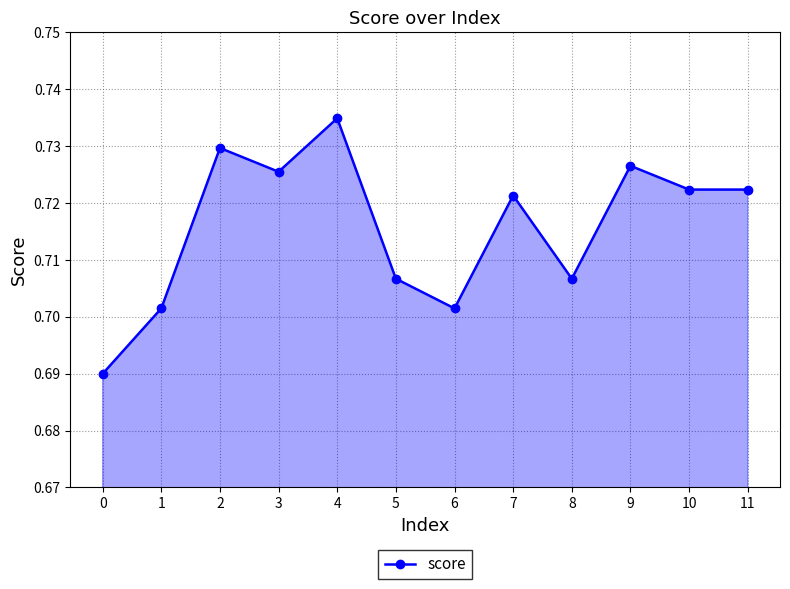

Which category has the highest value across all series?

4